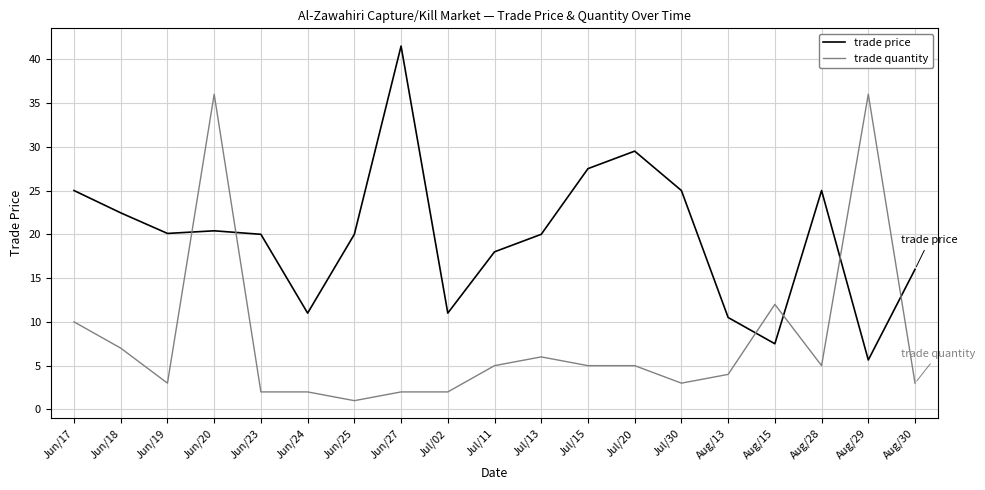

Does the chart have visible grid lines?

Yes